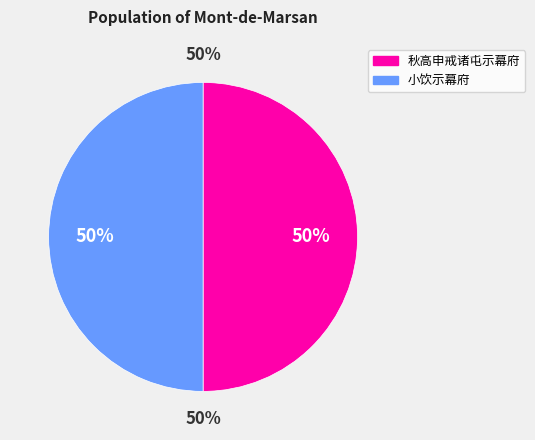

What is the ratio of the value at 秋高申戒诸屯示幕府 to the value at 小饮示幕府?

1.0